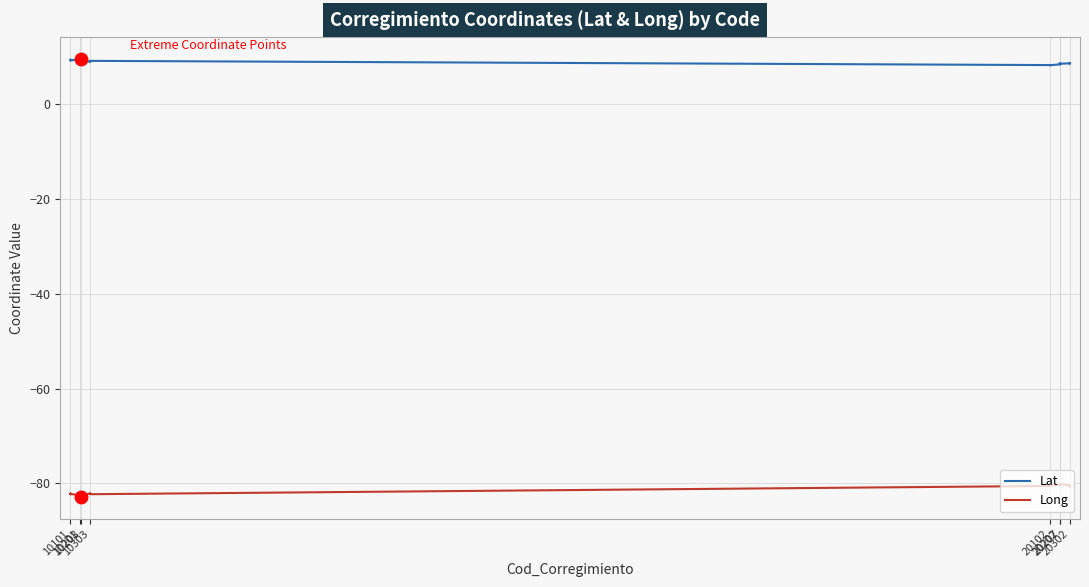

Which series has the largest total across all categories?

Lat